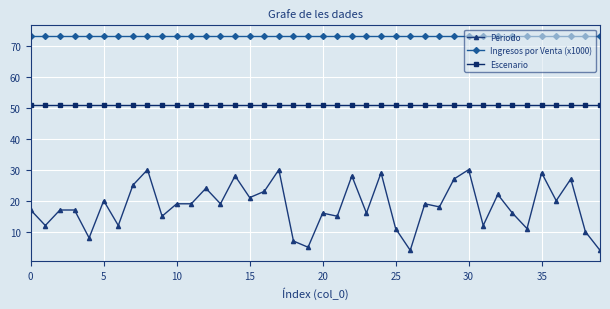

What is the difference between the maximum and minimum values in the Periodo series?

26.0